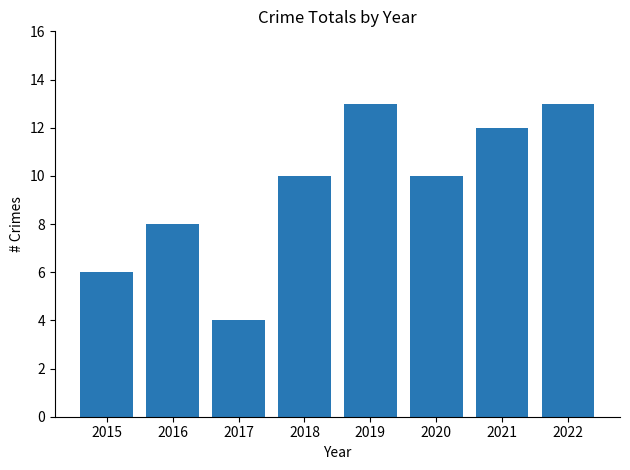

Is it true that the value at 2018 is 10?

True